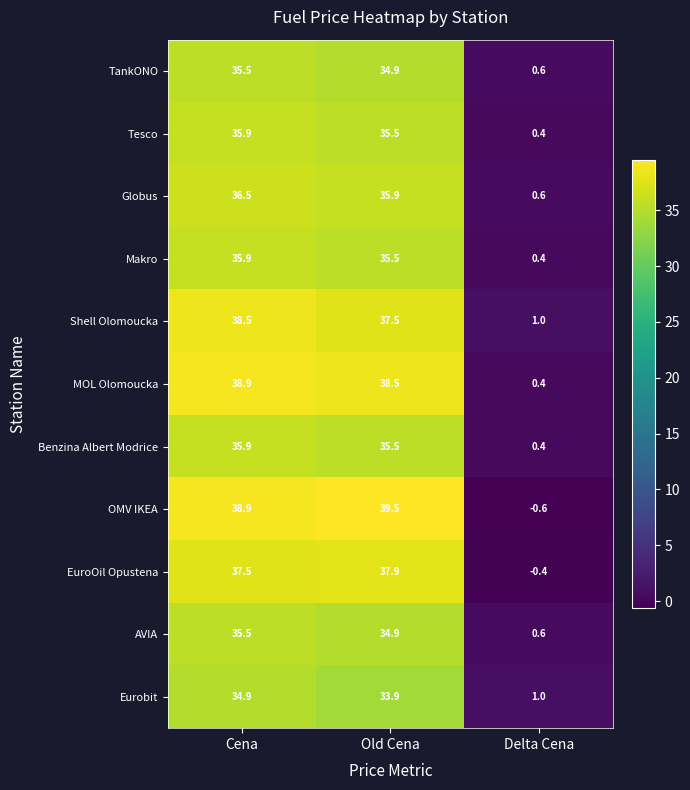

How many series are shown in this chart?

11